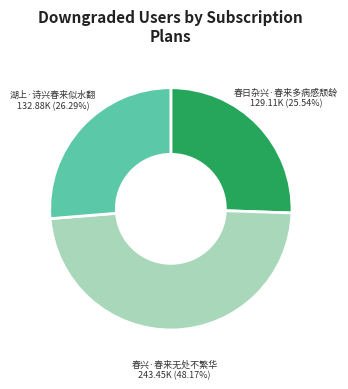

Do 春日杂兴·春来多病感颓龄 and 湖上·诗兴春来似水翻 together represent more than half of the pie?

Yes